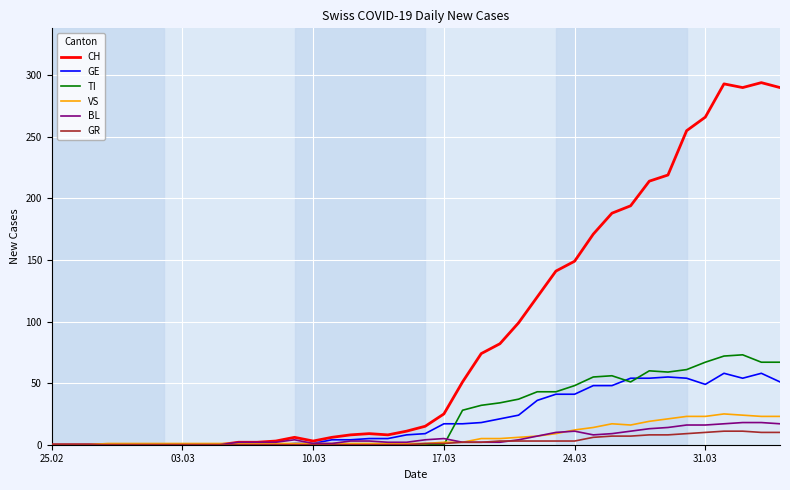

Which series has the largest total across all categories?

CH